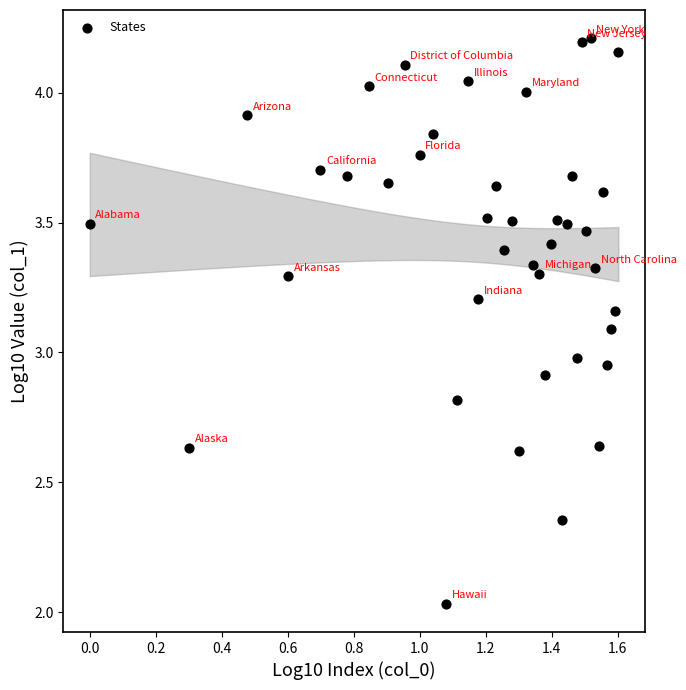

What is the range of X values (max minus min)?

1.6